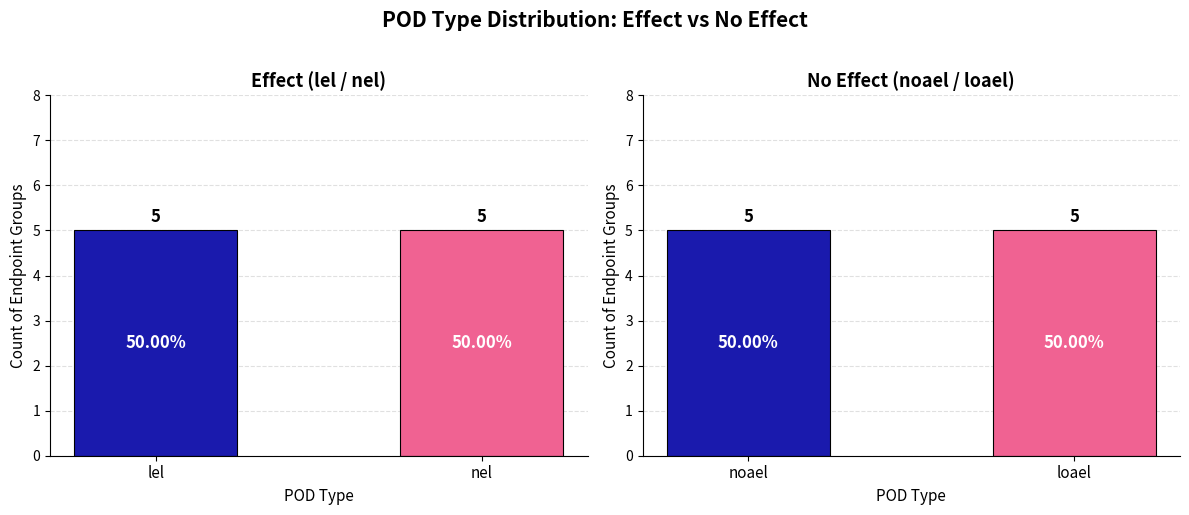

The nel series shows 6 at liver. True or false?

False